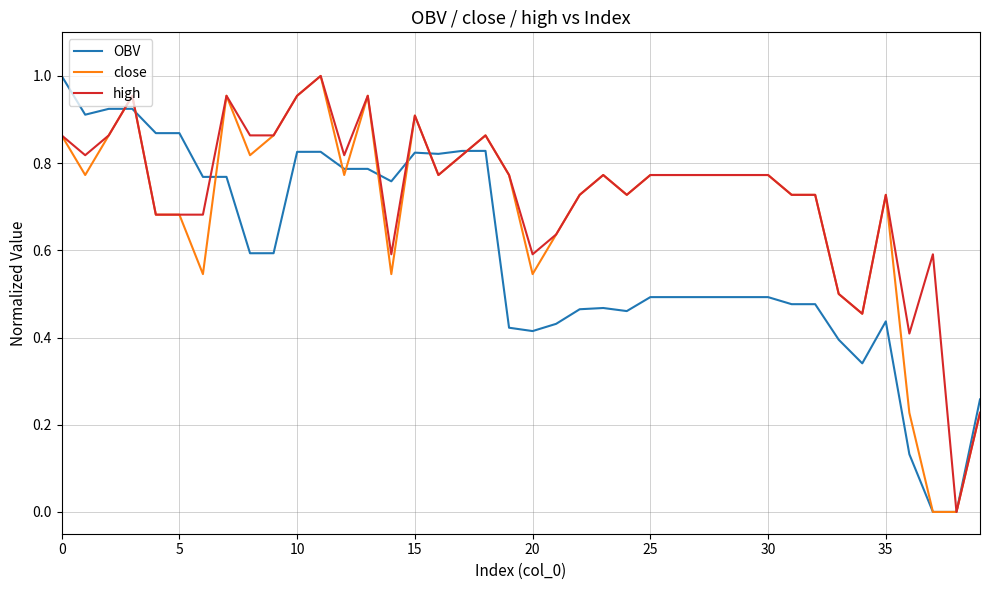

Count the number of categories in the chart.

40